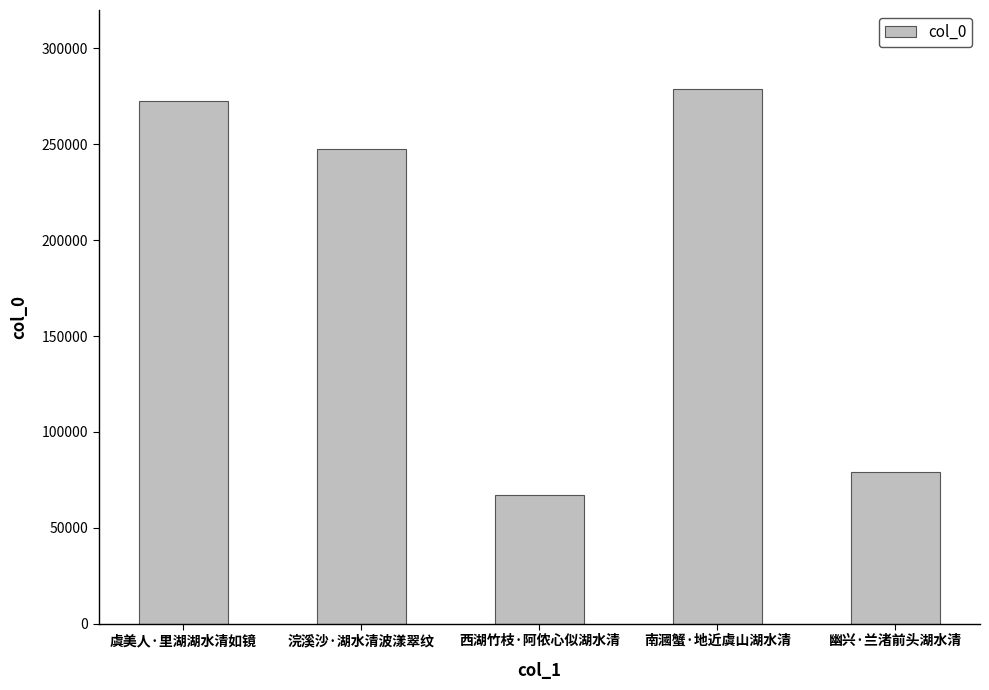

What is the value of the 3rd bar from the left?

67019